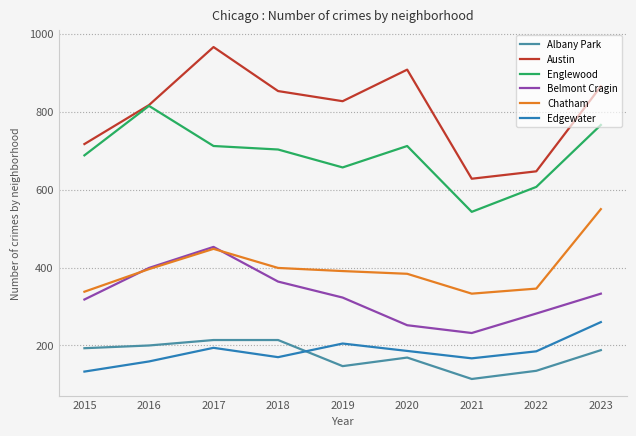

What are all the series names shown in the legend?

Albany Park, Austin, Englewood, Belmont Cragin, Chatham, Edgewater